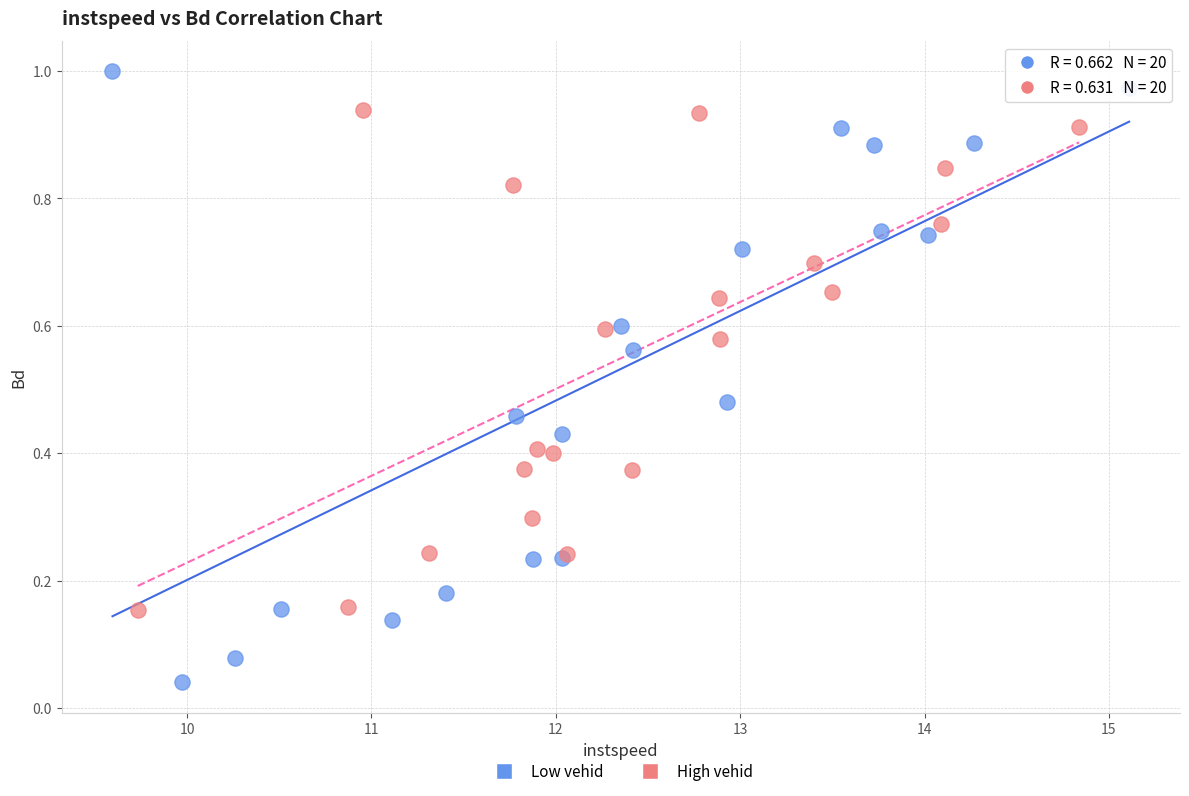

Which series contains the lowest Y value?

Low vehid